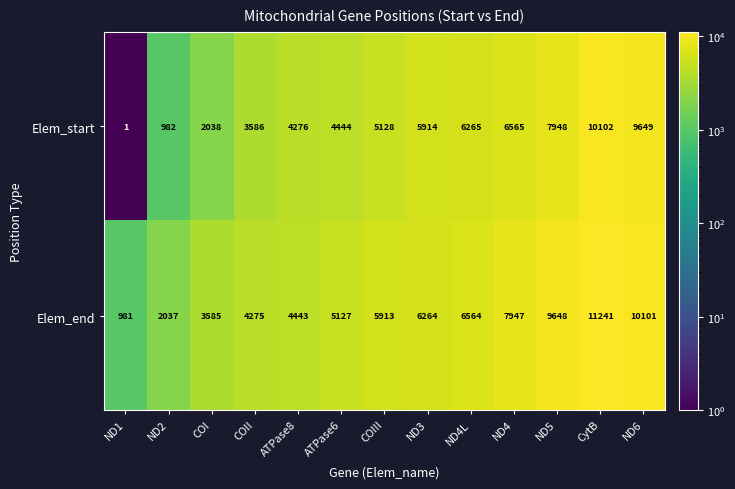

What is the spread (max minus min) of values at ATPase6?

683